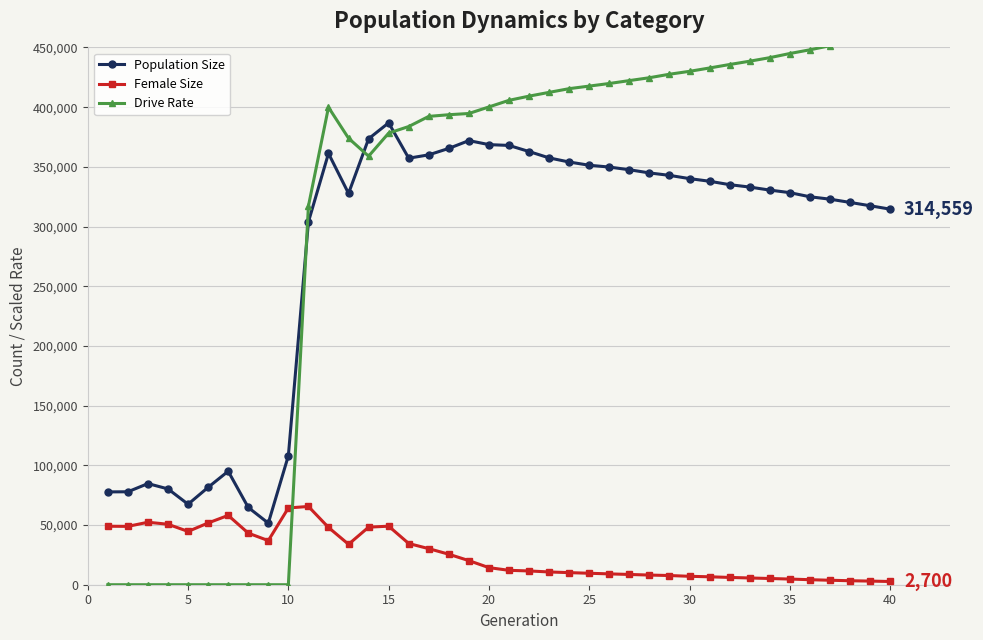

What are all the series names shown in the legend?

Population Size, Female Size, Drive Rate